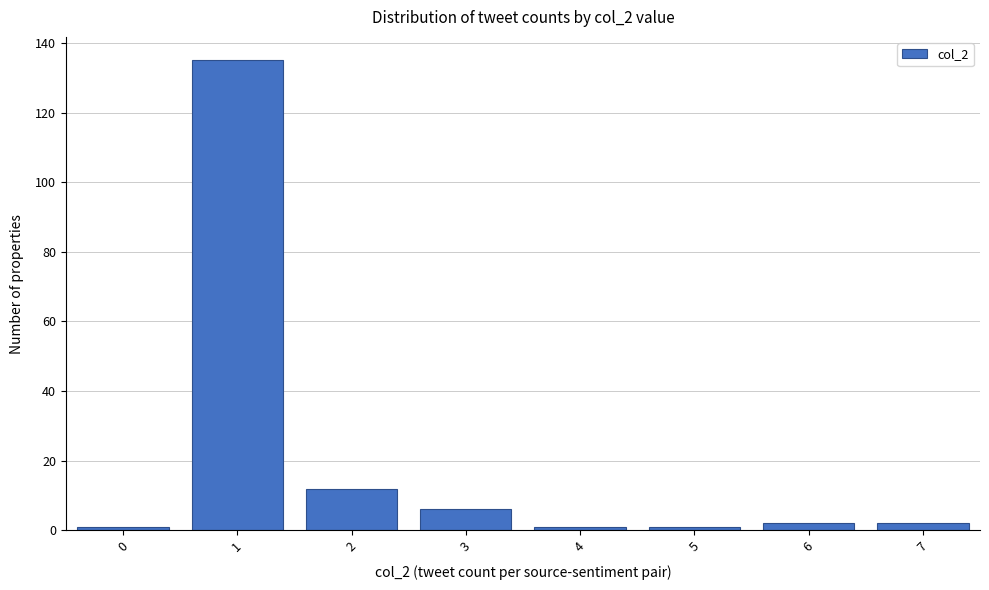

Reading left to right, transcribe this chart: for each bar, give the range it covers on the x-axis and its height. The values are not printed on the chart, so give them approximately, as read against the axis.

-0.5 to 0.5: under 2
0.5 to 1.5: 136
1.5 to 2.5: 12
2.5 to 3.5: 6
3.5 to 4.5: under 2
4.5 to 5.5: under 2
5.5 to 6.5: 2
6.5 to 7.5: 2